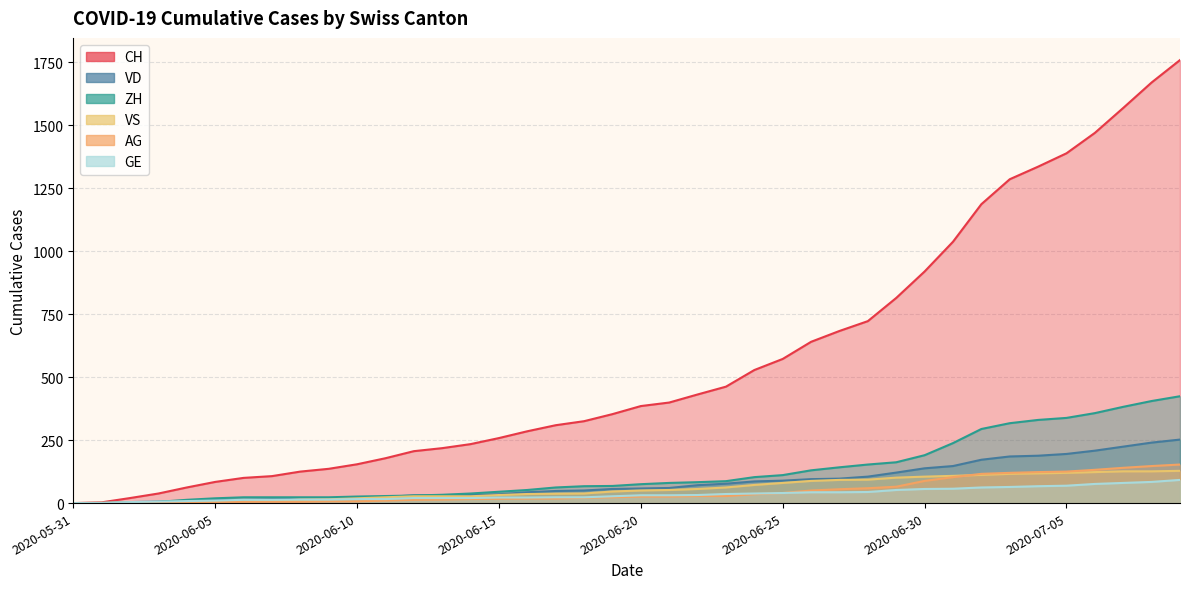

The AG series shows 55 at 2020-06-27. True or false?

True